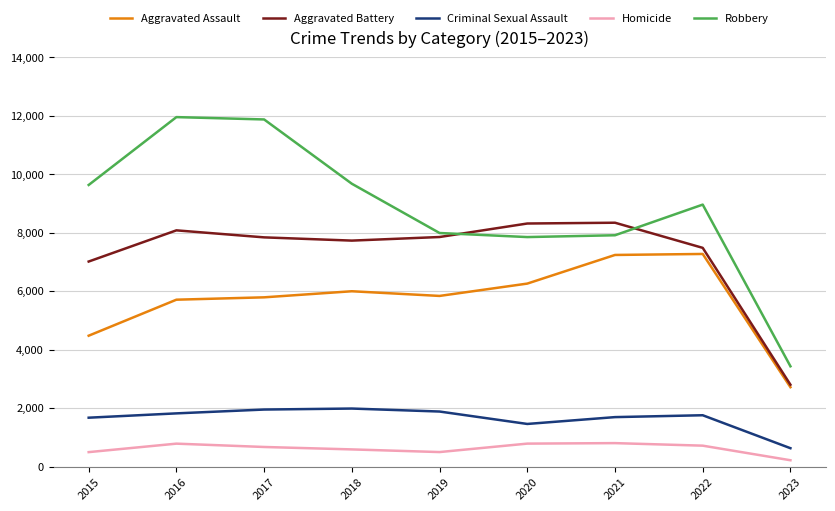

What are all the series names shown in the legend?

Aggravated Assault, Aggravated Battery, Criminal Sexual Assault, Homicide, Robbery